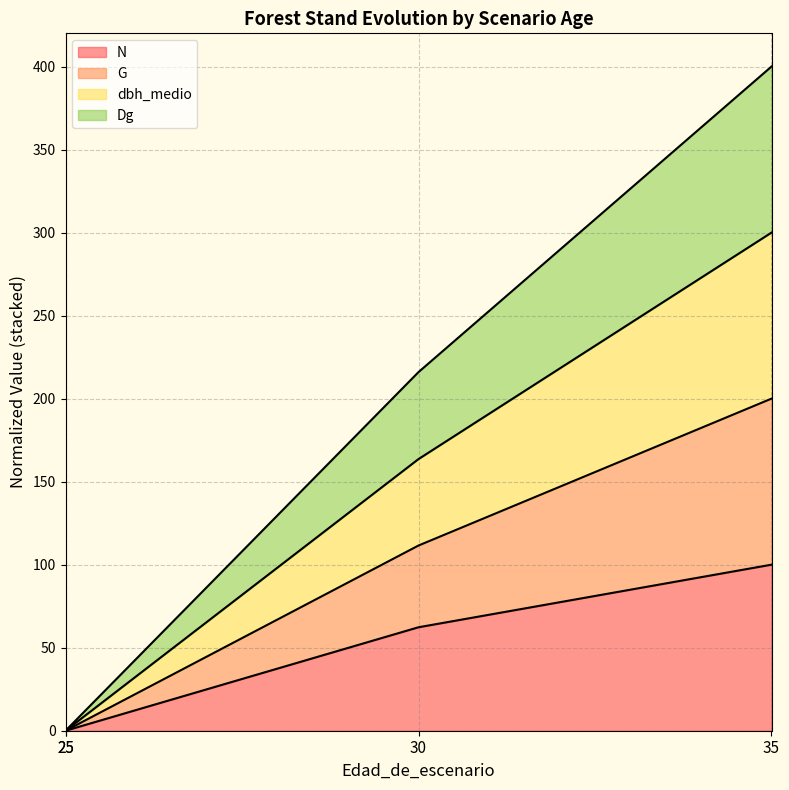

At which category does the chart reach its minimum across all series?

25